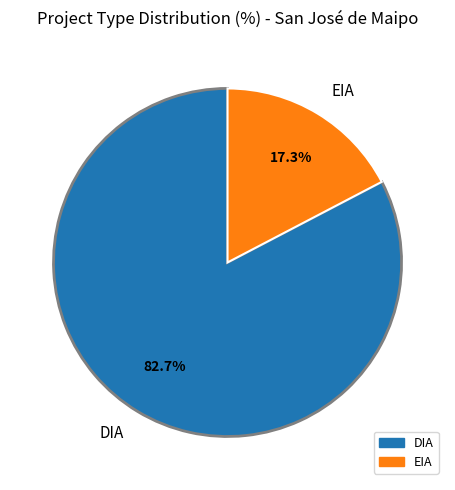

Which has a higher value, EIA or DIA?

DIA